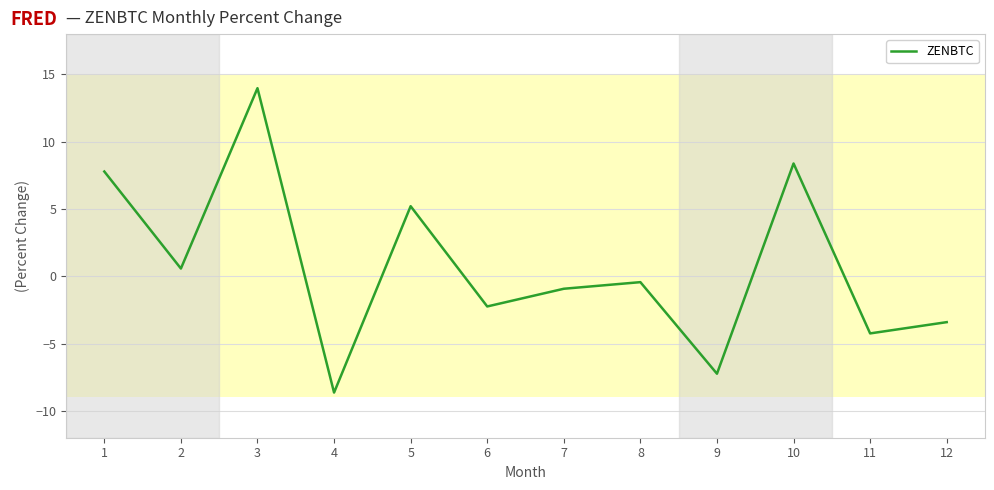

How many values are below 0?

7